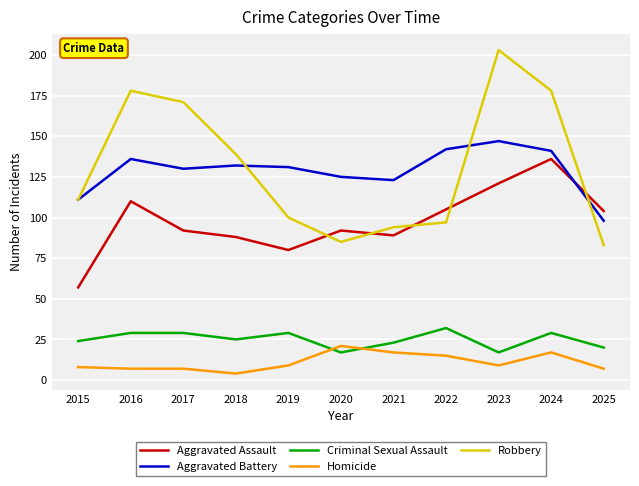

How many interior local peaks does the Aggravated Battery series have?

3